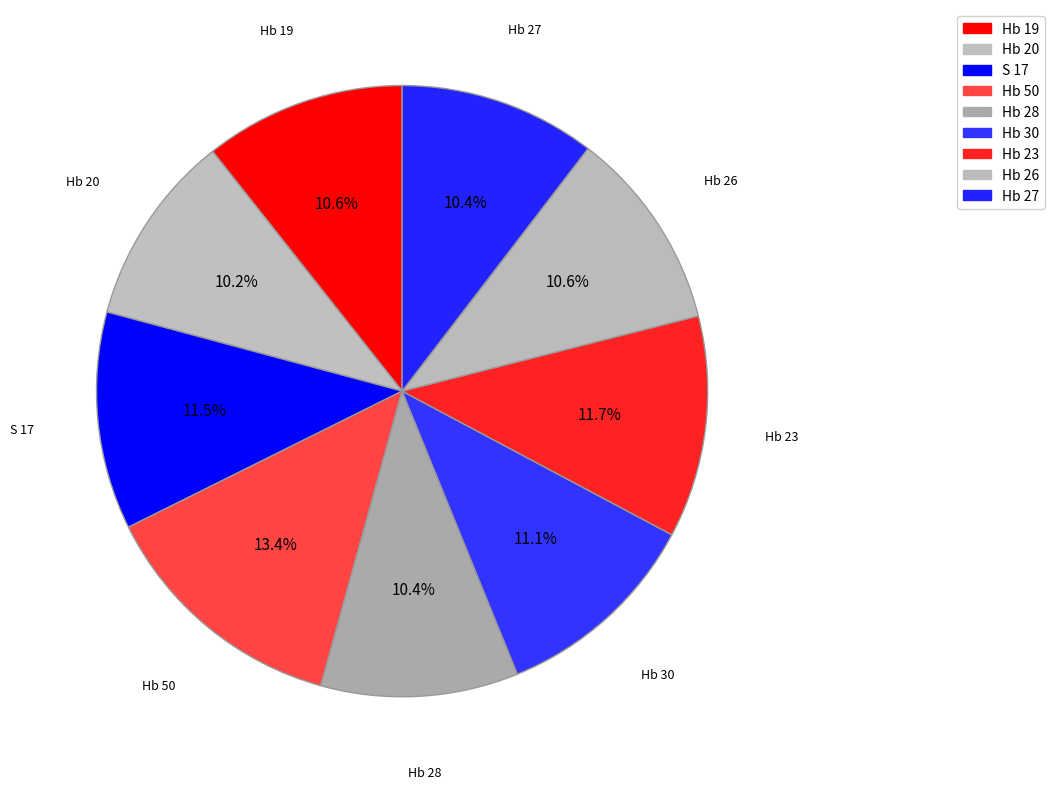

How many slices are in this pie chart?

9